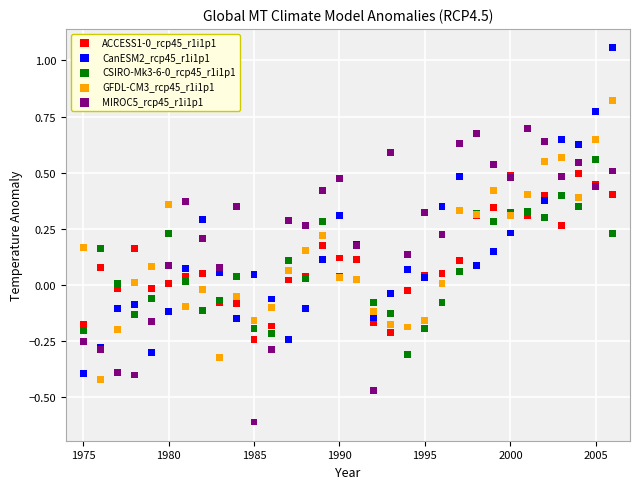

Which series contains the lowest Y value?

MIROC5_rcp45_r1i1p1